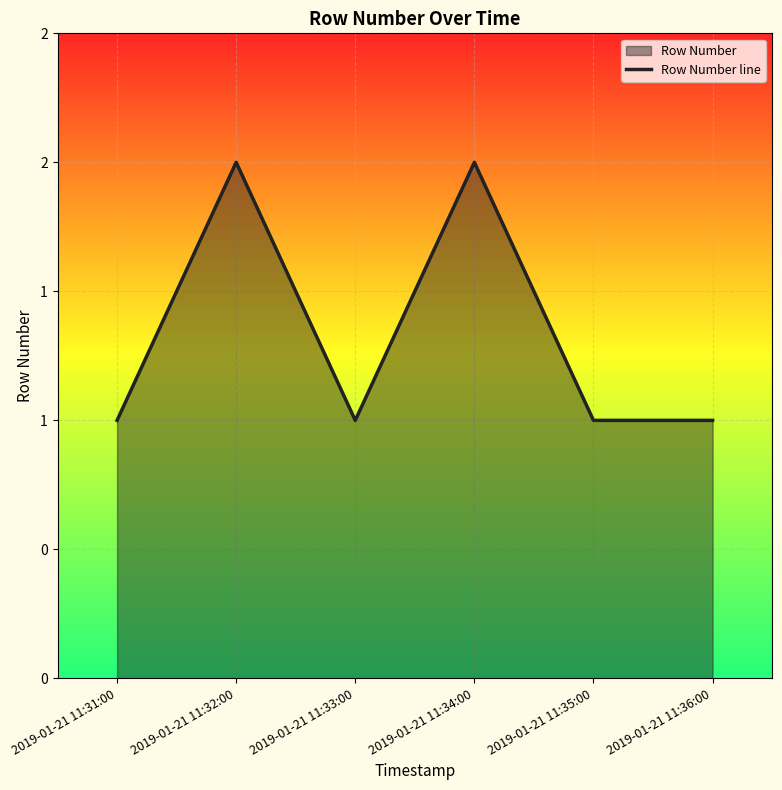

What is the value of the 5th point from the left?

1